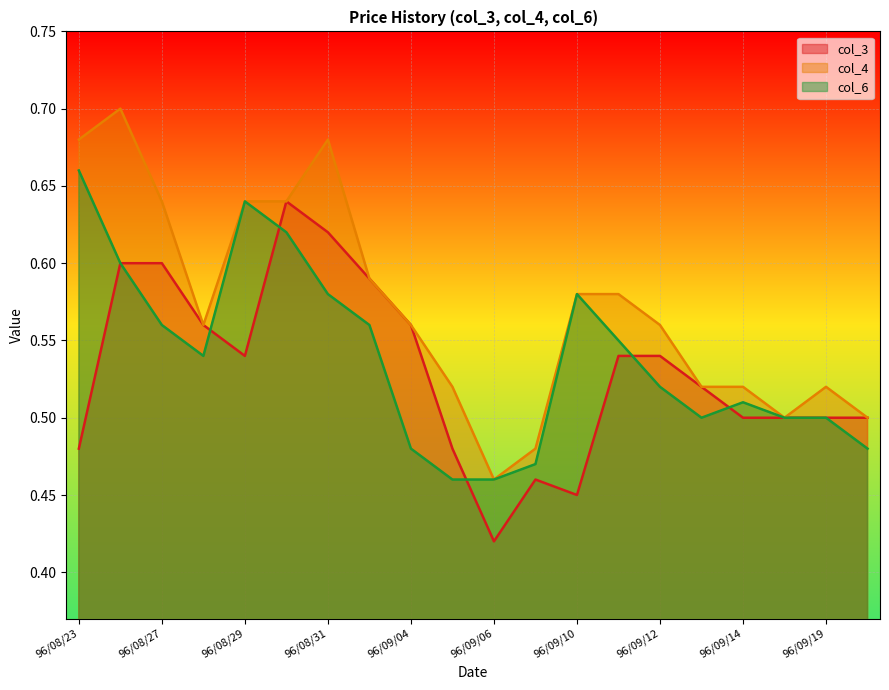

At which category does col_6 reach its first local peak?

96/08/29